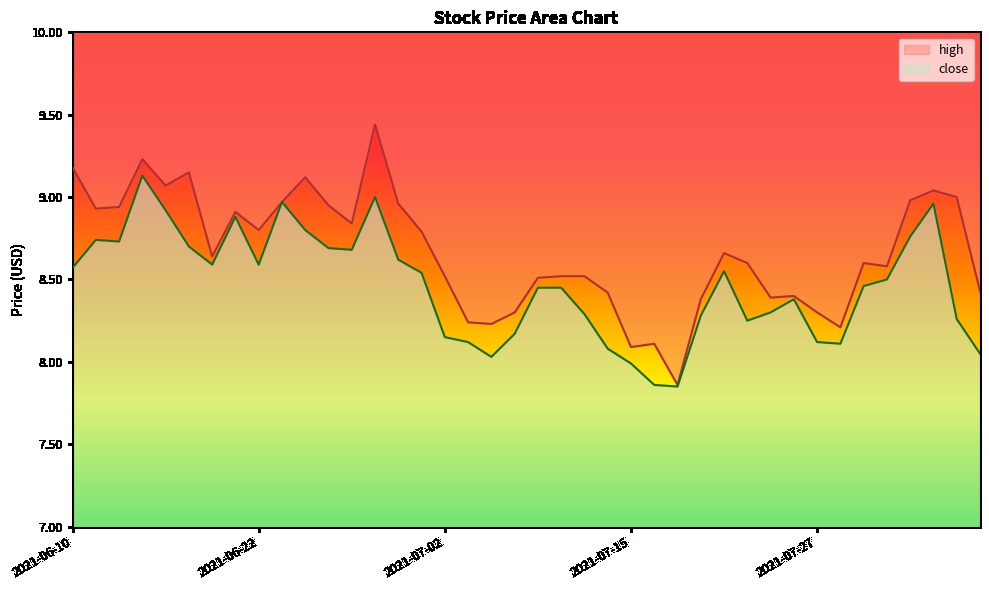

What is the approximate value of close at 2021-07-14?

8.1